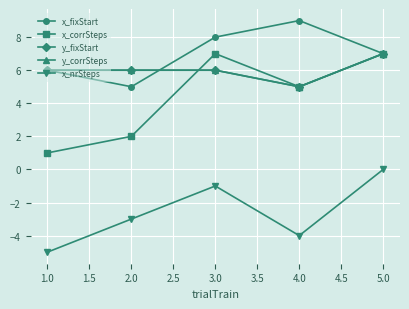

Does the chart display data point markers on the line(s)?

Yes